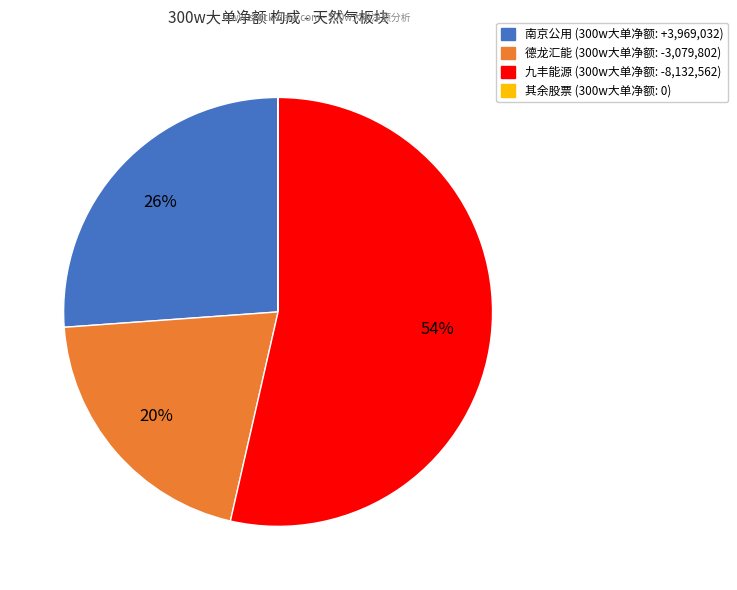

To the nearest percent, what is the difference between the largest and smallest slice percentages?

54%